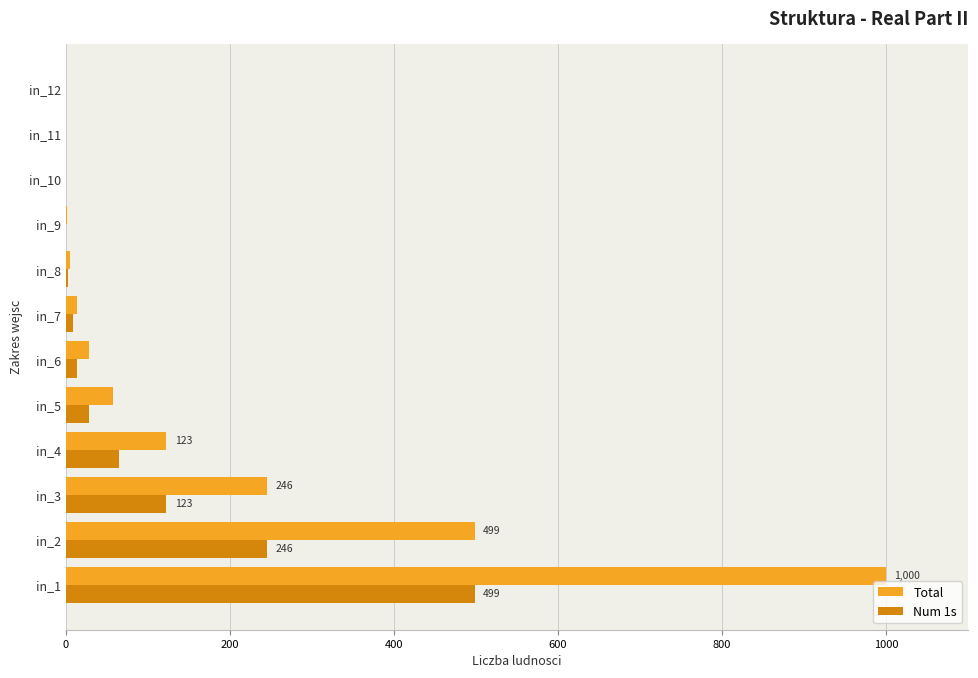

At which category is the sum across all series the highest?

in_1